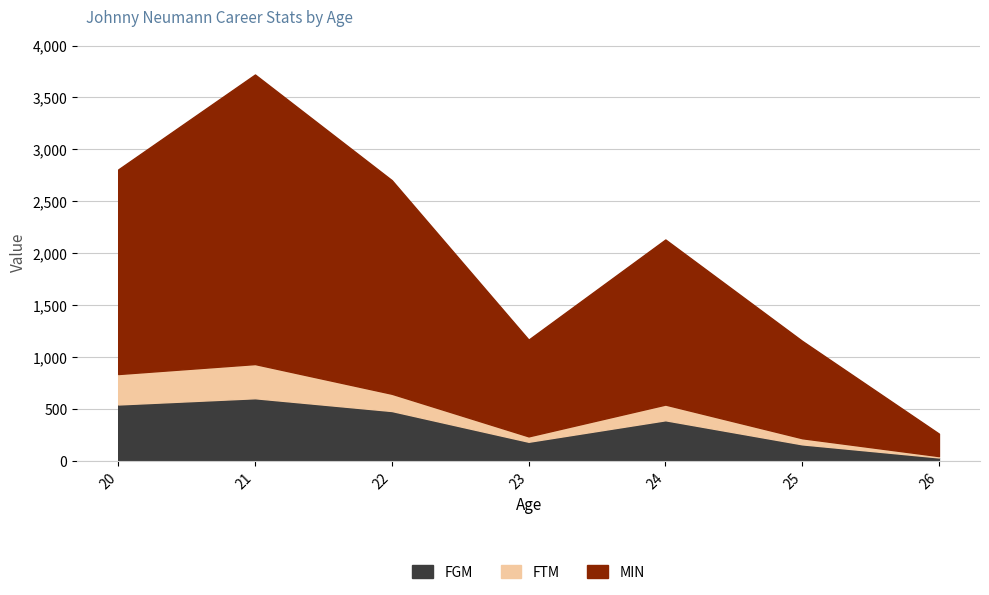

How many data points does each series have?

7